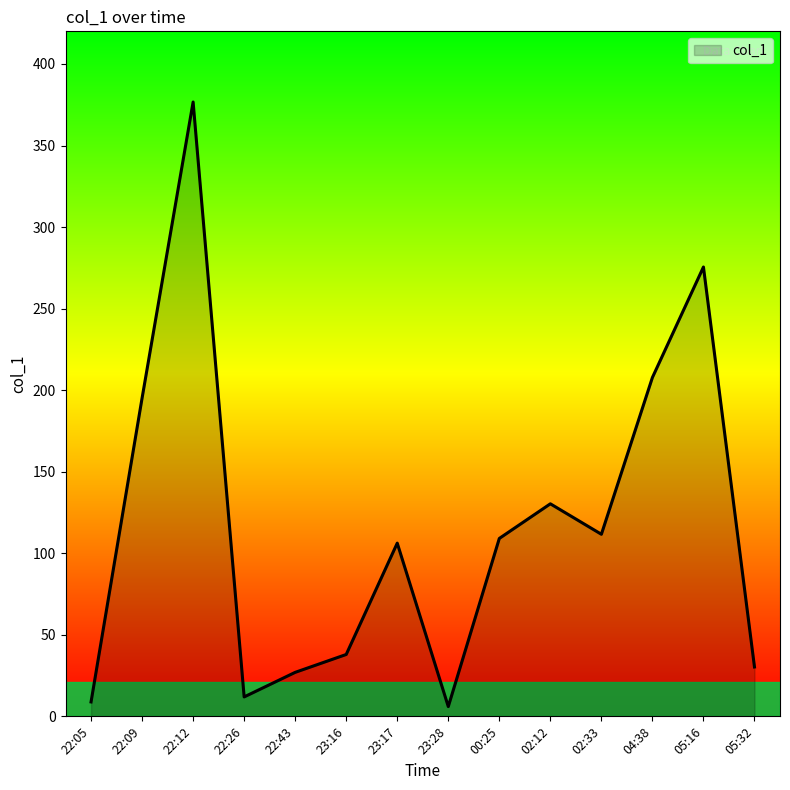

Reading left to right, what are all the values shown in this chart?

22:05=8.8	22:09=195.1	22:12=376.7	22:26=11.9	22:43=27.0	23:16=37.9	23:17=106.2	23:28=6.0	00:25=109.1	02:12=130.3	02:33=111.6	04:38=207.8	05:16=275.5	05:32=30.3